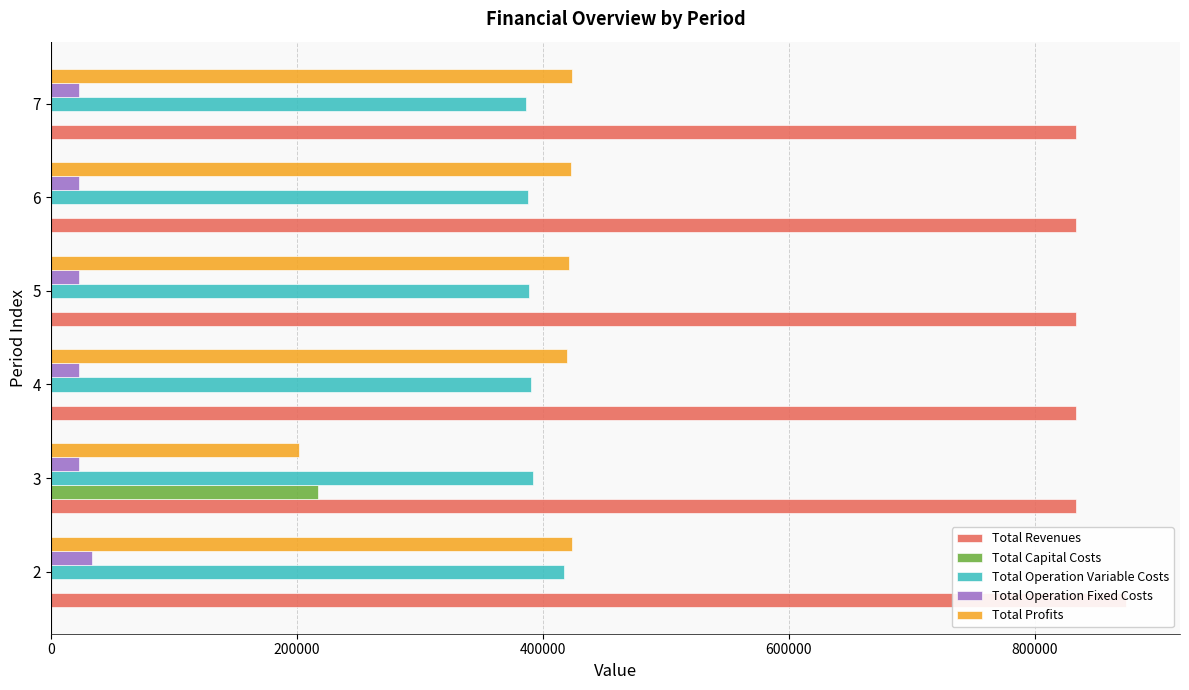

Reading left to right, what are all the values shown in this chart?

Total Revenues: 874141.4	833050.2	833050.2	833050.2	833050.2	833050.2
Total Capital Costs: 0.0	216800.0	0.0	0.0	0.0	0.0
Total Operation Variable Costs: 417180.1	391836.9	390444.2	389049.4	387652.8	386254.2
Total Operation Fixed Costs: 33627.6	22782.7	22782.7	22782.7	22782.7	22782.7
Total Profits: 423333.7	201630.6	419823.4	421218.1	422614.8	424013.3